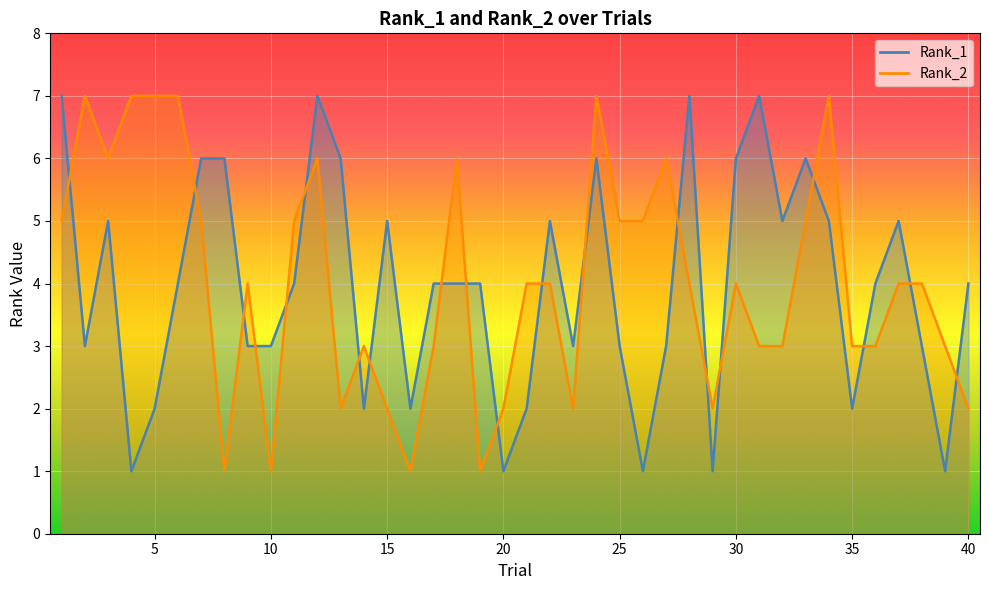

What is the average value of the Rank_1 series?

4